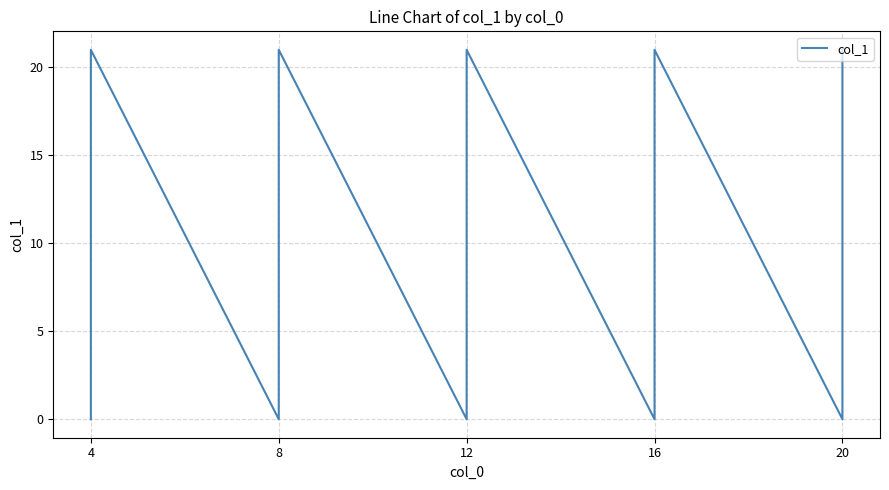

Which category has the highest value across all series?

4